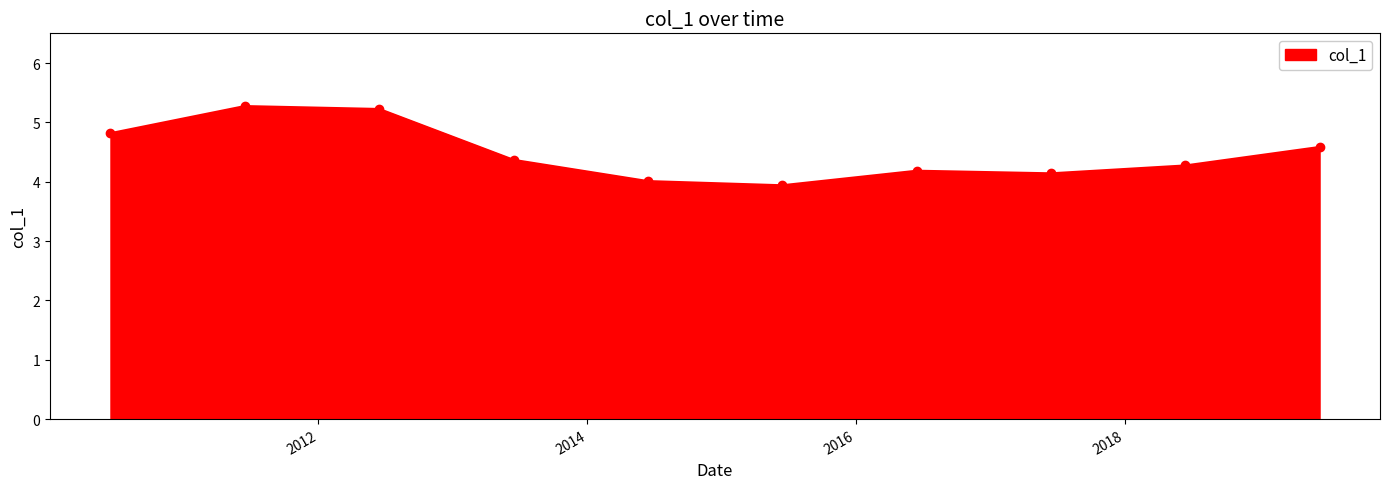

What is the maximum value shown in the chart?

5.3